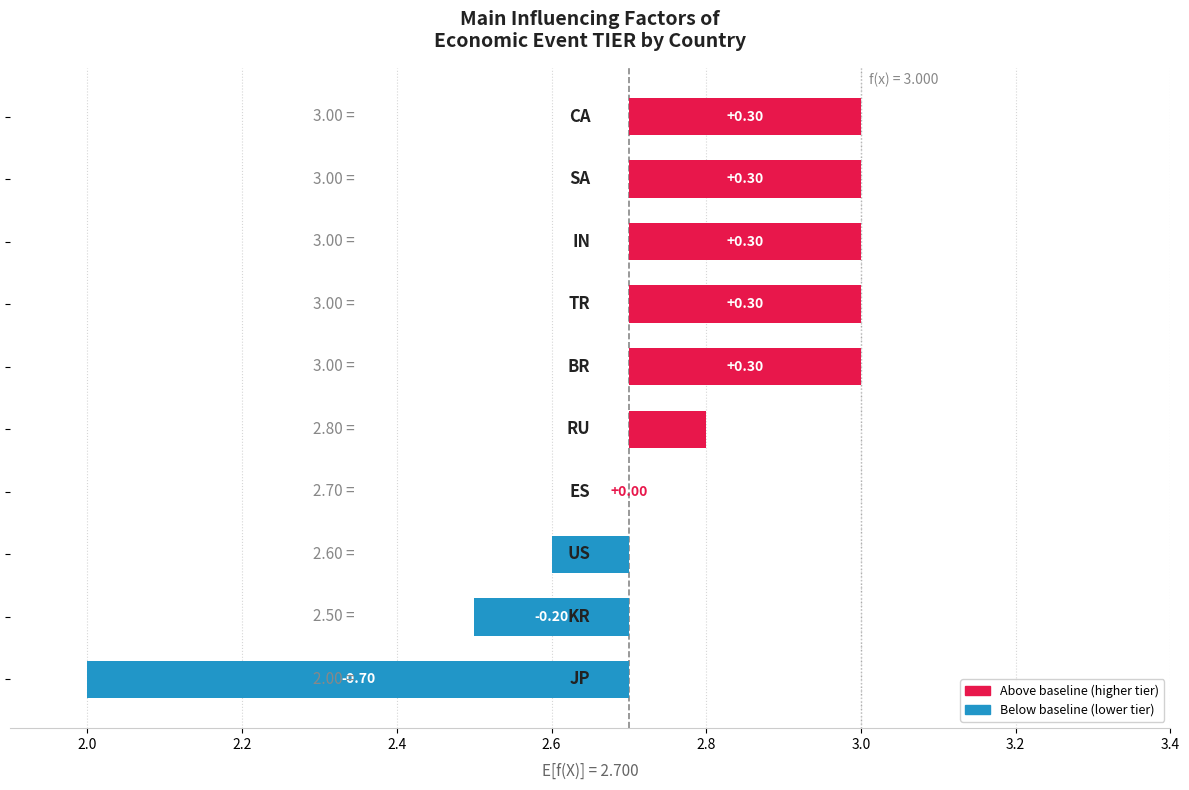

Which has a higher value, 2.0 or 3.4?

3.4